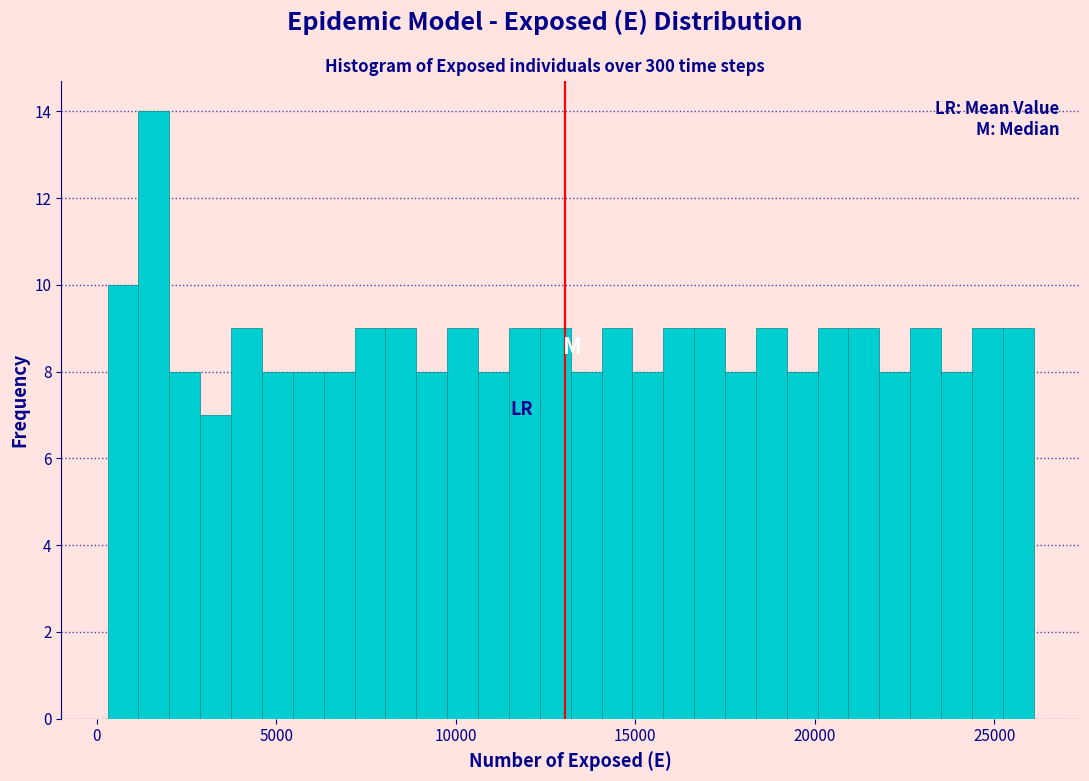

Read against the x-axis, roughly where is the centre of the tallest bar?

1500